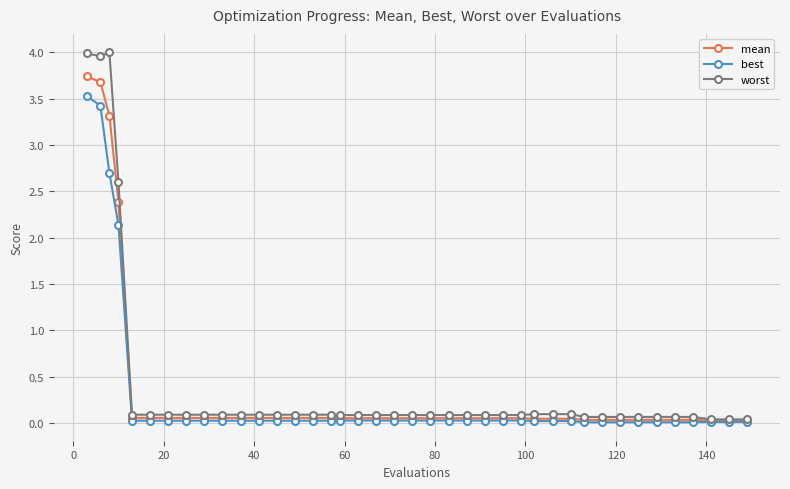

At how many categories does at least one series exceed 3?

3